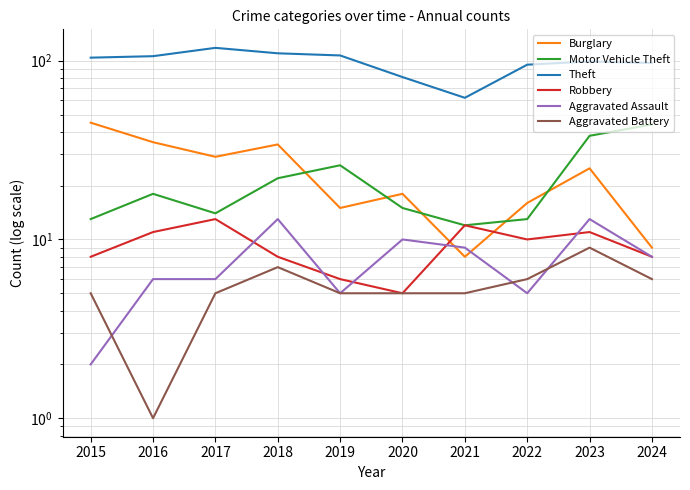

Reading left to right, list all the values displayed in this chart.

Burglary: 2015=45	2016=35	2017=29	2018=34	2019=15	2020=18	2021=8	2022=16	2023=25	2024=9
Motor Vehicle Theft: 2015=13	2016=18	2017=14	2018=22	2019=26	2020=15	2021=12	2022=13	2023=38	2024=44
Theft: 2015=104	2016=106	2017=118	2018=110	2019=107	2020=81	2021=62	2022=95	2023=99	2024=97
Robbery: 2015=8	2016=11	2017=13	2018=8	2019=6	2020=5	2021=12	2022=10	2023=11	2024=8
Aggravated Assault: 2015=2	2016=6	2017=6	2018=13	2019=5	2020=10	2021=9	2022=5	2023=13	2024=8
Aggravated Battery: 2015=5	2016=1	2017=5	2018=7	2019=5	2020=5	2021=5	2022=6	2023=9	2024=6